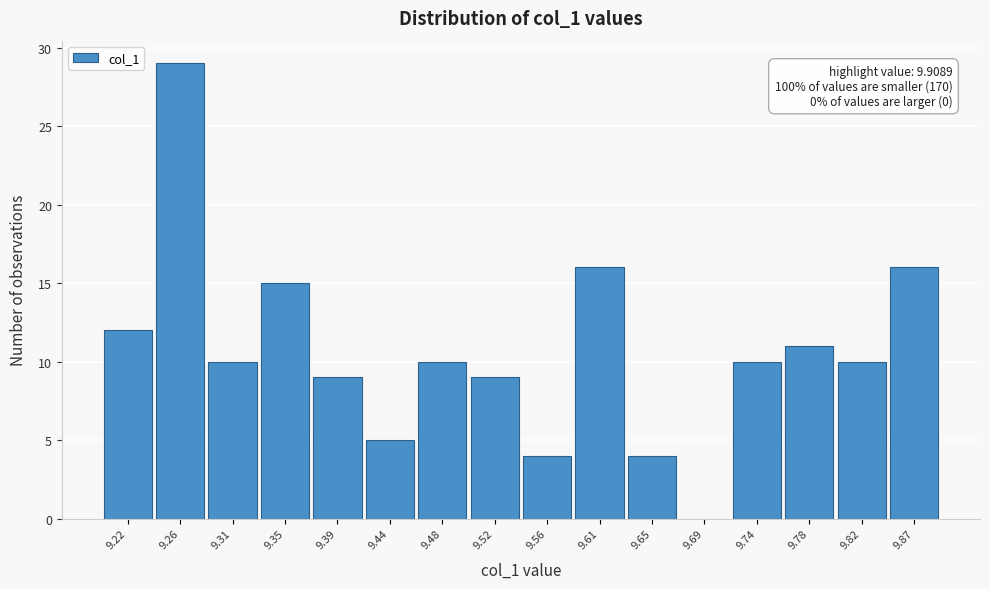

Reading left to right, list all the values displayed in this chart.

9.22=12	9.26=29	9.31=10	9.35=15	9.39=9	9.44=5	9.48=10	9.52=9	9.56=4	9.61=16	9.65=4	9.69=0	9.74=10	9.78=11	9.82=10	9.87=16